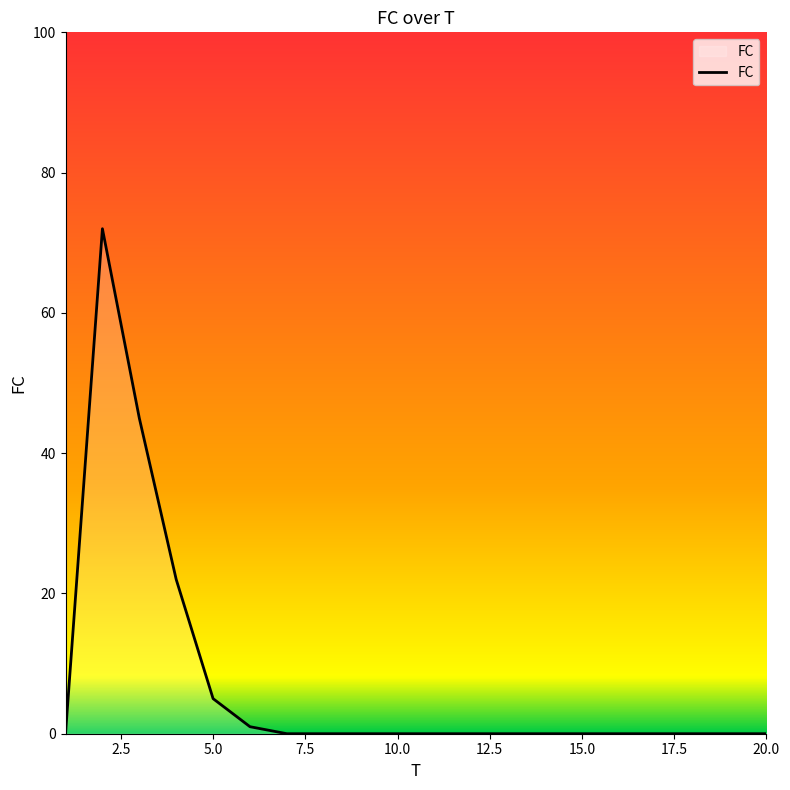

What is the greatest value displayed?

72